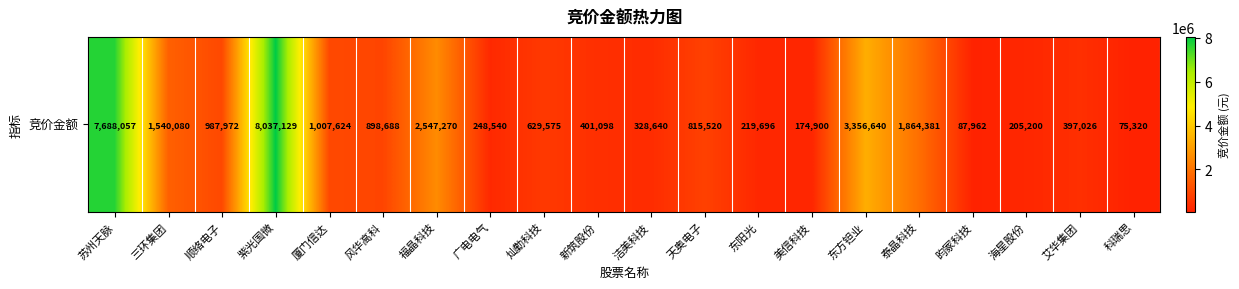

Which label corresponds to the smallest value in the chart?

科瑞思